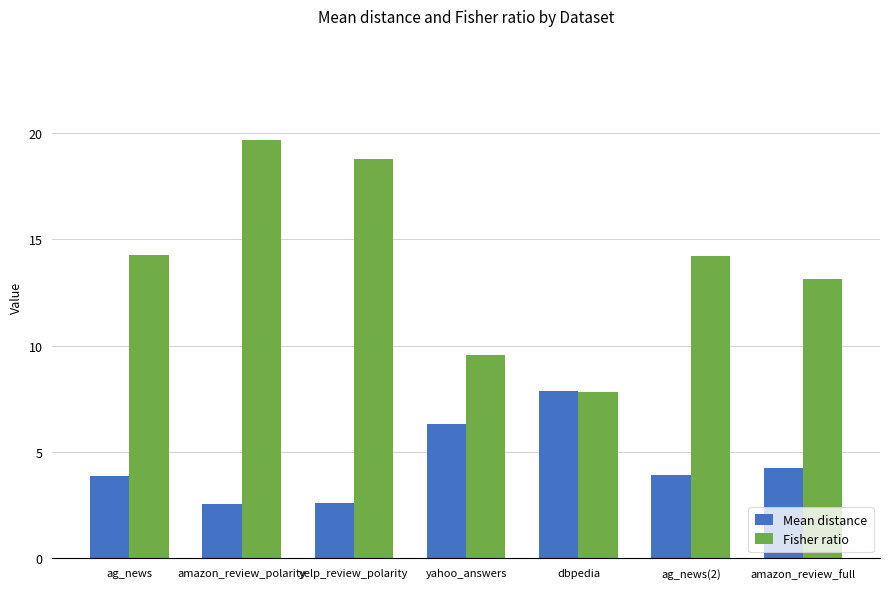

What is the total value across all series at amazon_review_full?

17.4